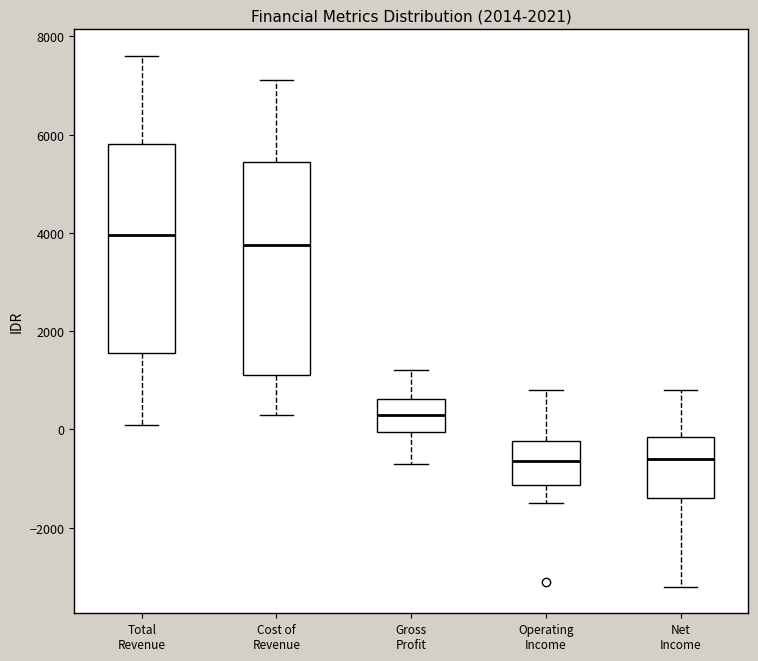

Reading left to right, transcribe this box plot: for each box, give where its median line is, the range the box spans, and where its two whiskers end, as read against the y-axis. The values are not printed on the chart, so give them approximately, as read against the axis.

Total Revenue: median 4000, box 1600 to 5800, whiskers 200 to 7600
Cost of Revenue: median 3800, box 1200 to 5400, whiskers 400 to 7200
Gross Profit: median 400, box 0 to 600, whiskers -600 to 1200
Operating Income: median -600, box -1200 to -200, whiskers -1400 to 800
Net Income: median -600, box -1400 to -200, whiskers -3200 to 800